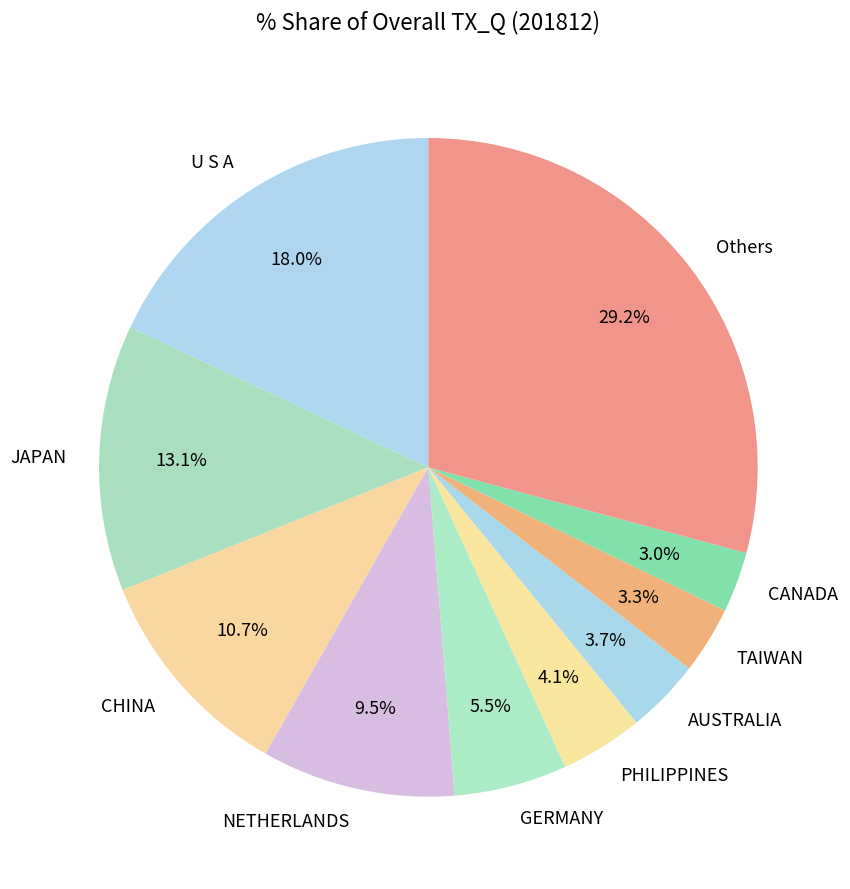

Is it true that GERMANY is 13% of the pie?

False